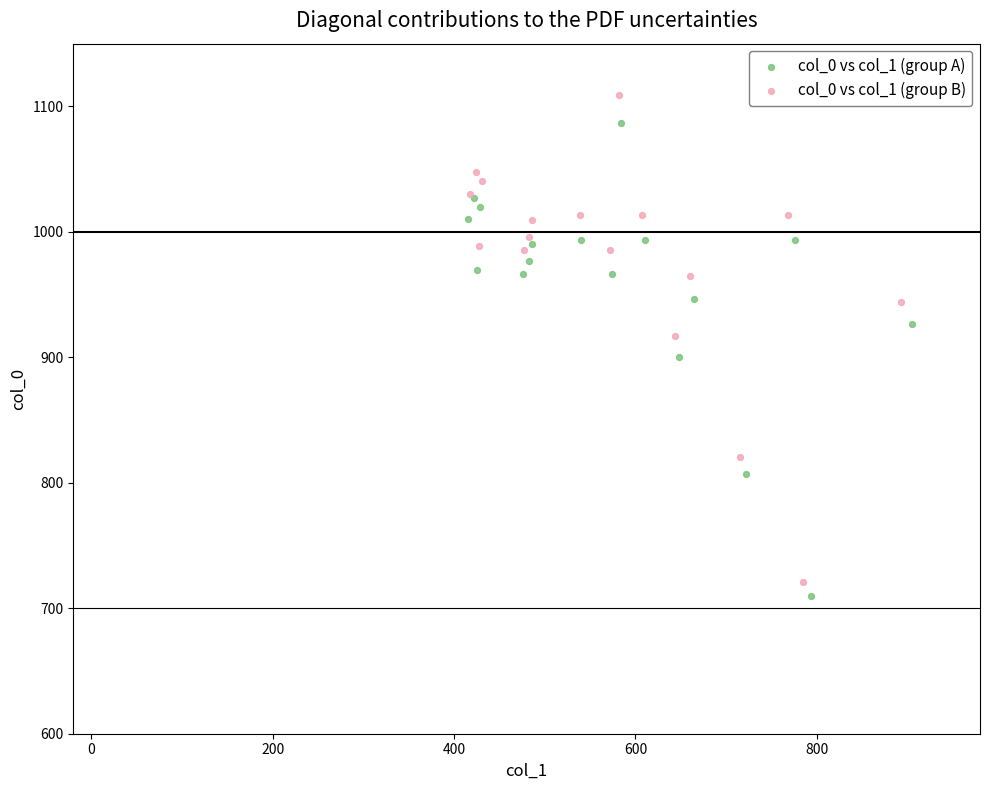

What are all the series names shown in the legend?

col_0 vs col_1 (group A), col_0 vs col_1 (group B)